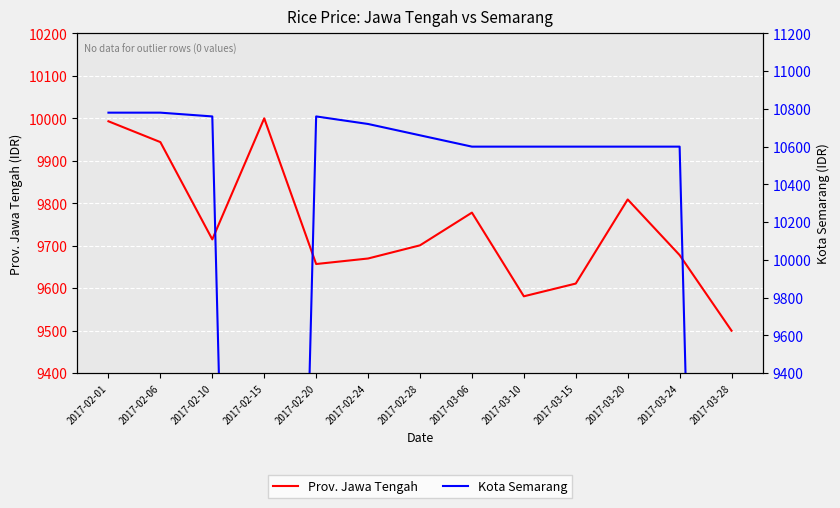

What is the label of the 1st point from the left?

2017-02-01